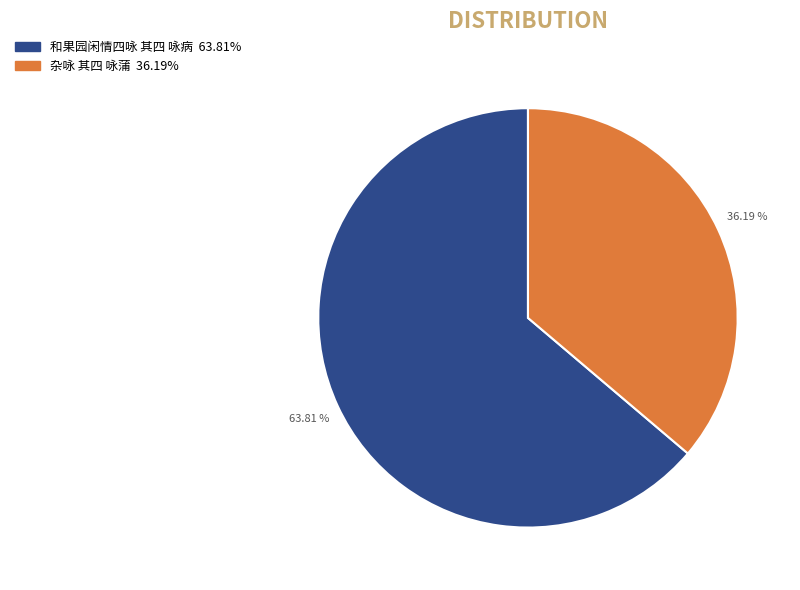

Between 杂咏 其四 咏蒲 and 和果园闲情四咏 其四 咏病, which is larger?

和果园闲情四咏 其四 咏病